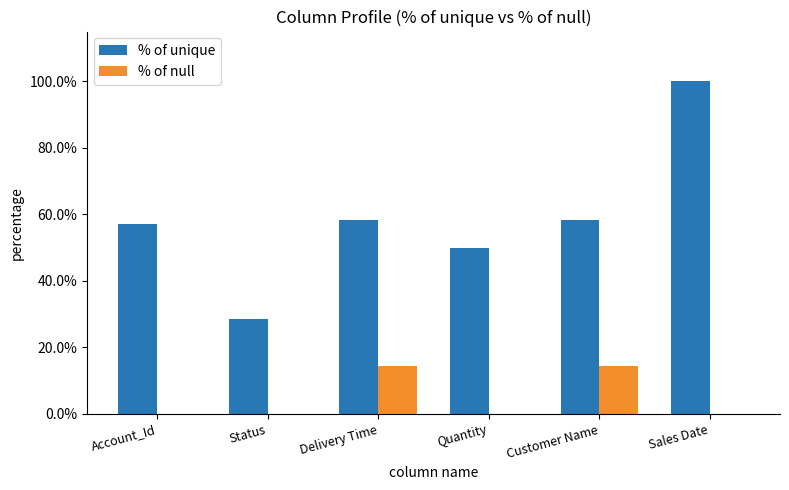

Reading left to right, extract all data points from this chart.

% of unique: Account_Id=57.1	Status=28.6	Delivery Time=58.3	Quantity=50.0	Customer Name=58.3	Sales Date=100.0
% of null: Account_Id=0.0	Status=0.0	Delivery Time=14.3	Quantity=0.0	Customer Name=14.3	Sales Date=0.0